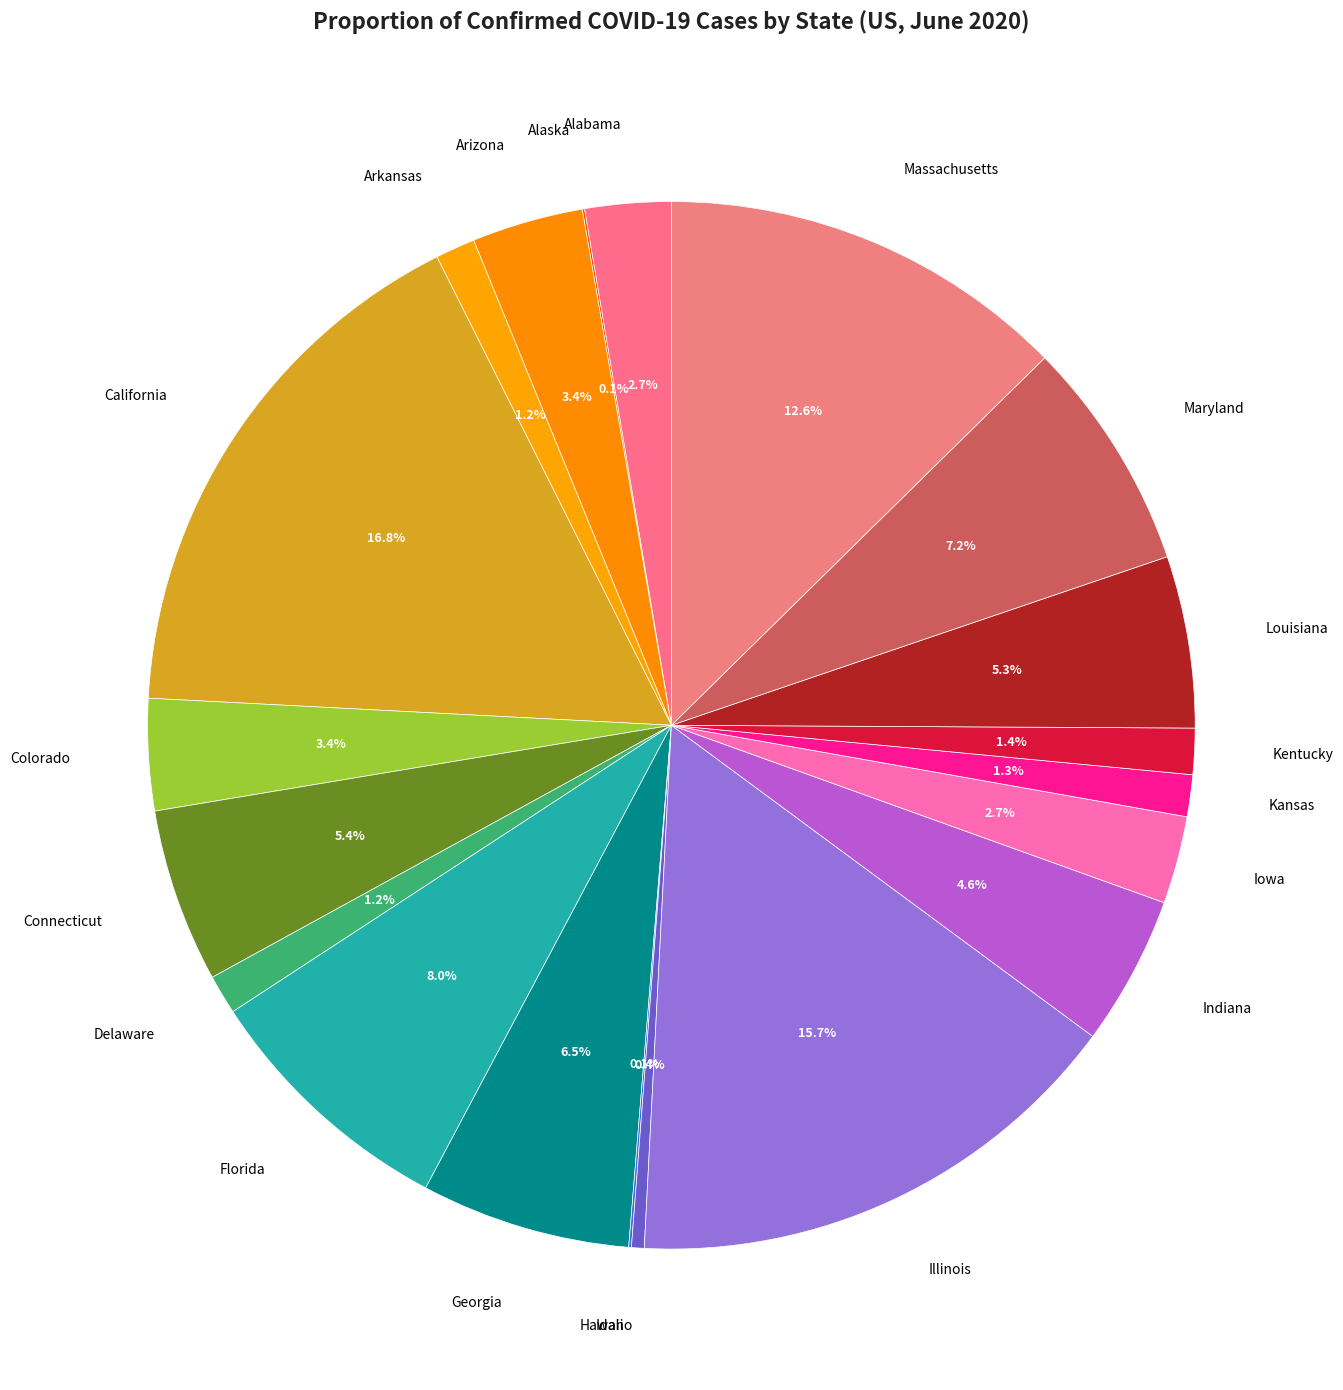

Is there a majority slice in this chart?

No